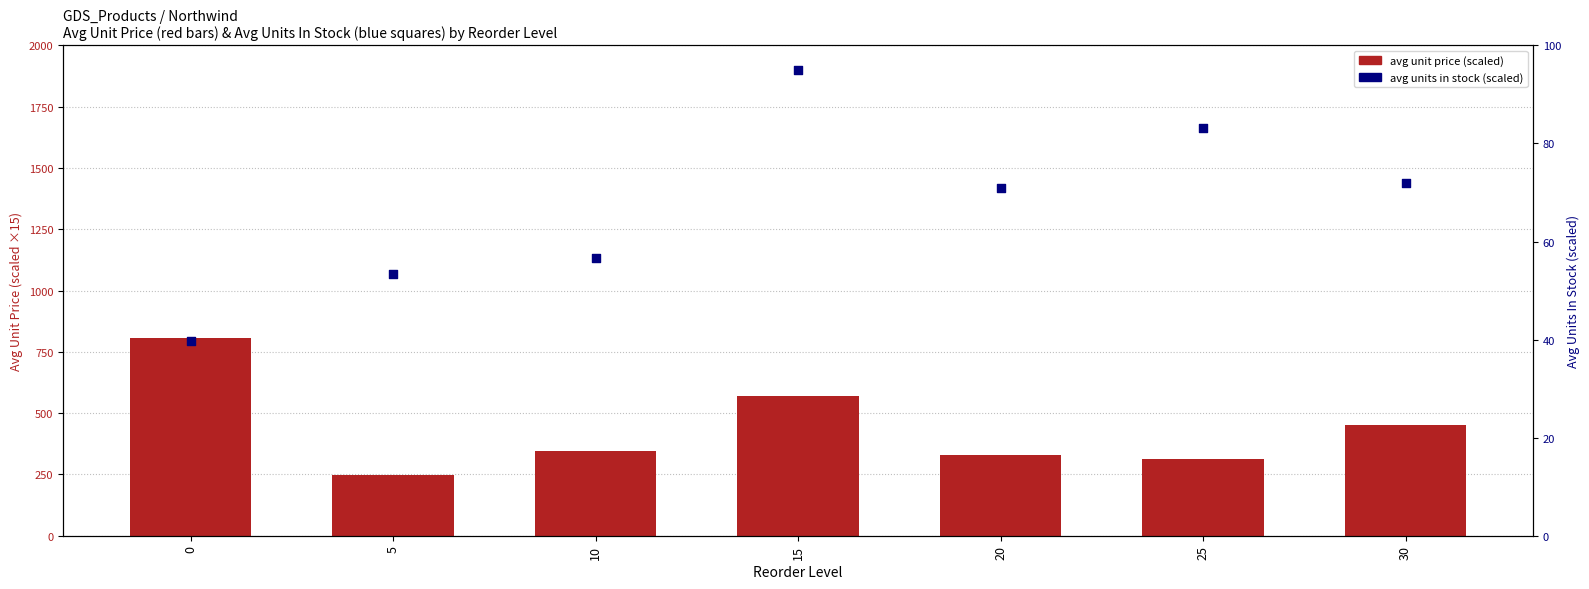

Which series has the largest Y range (max minus min)?

avg_unit_price (scaled)